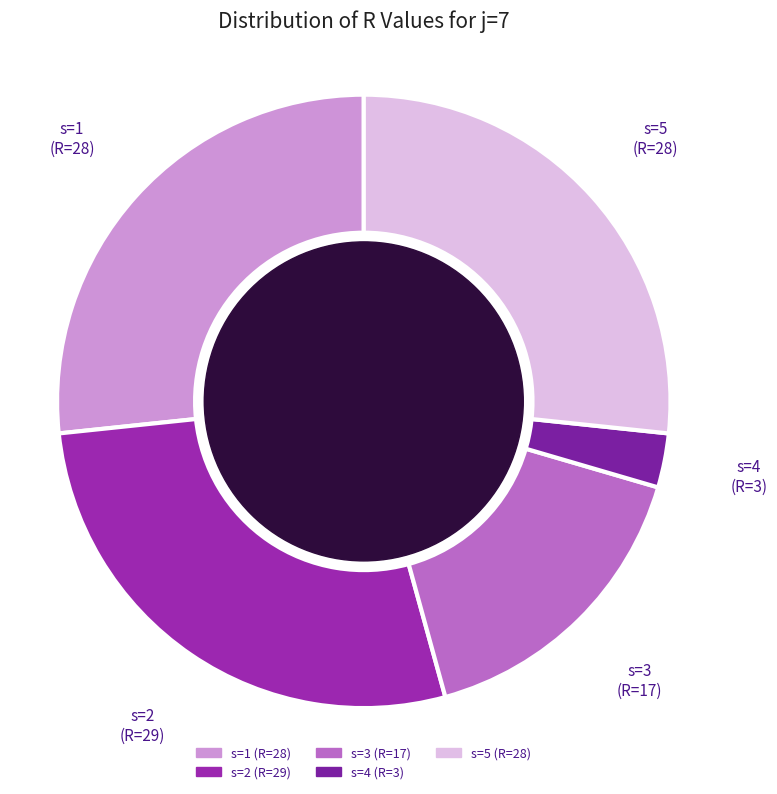

Does any single category account for the majority?

No